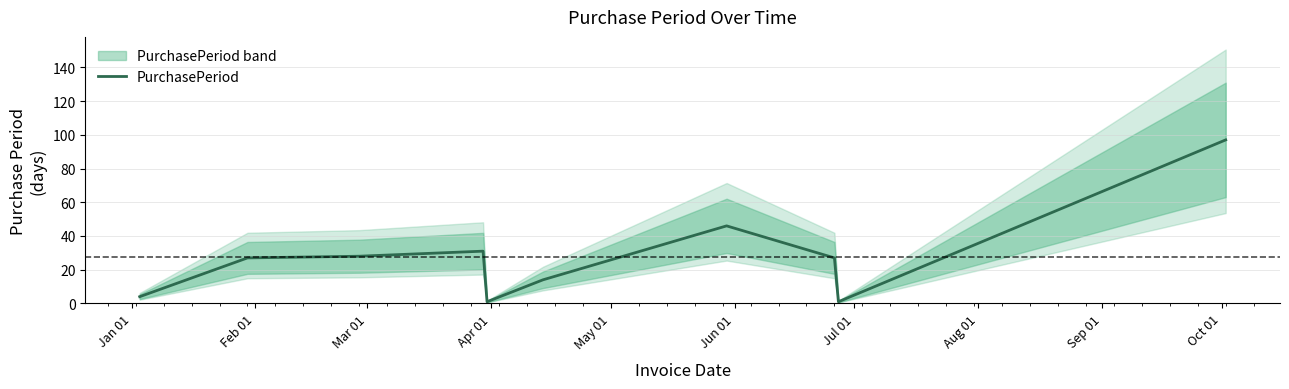

What is the approximate value at Jan 01?

4